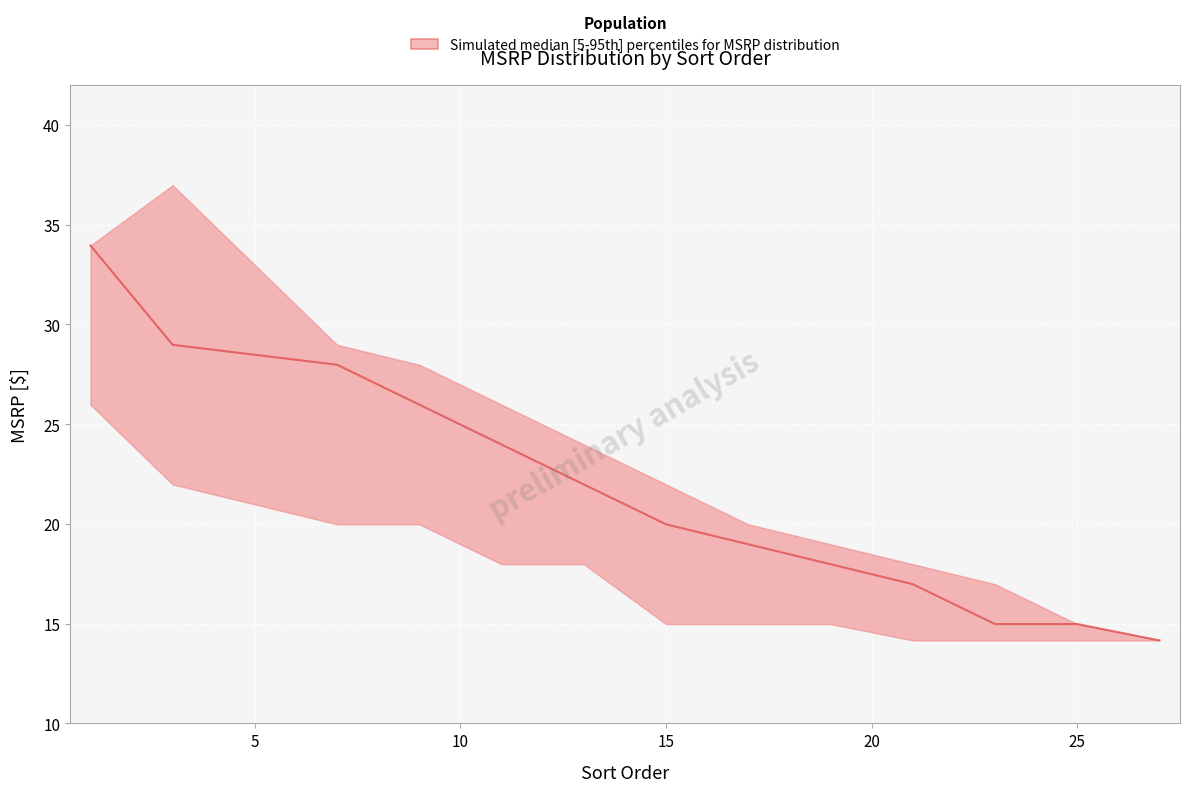

True or false: MSRP_lower and MSRP_upper cross at least once.

False